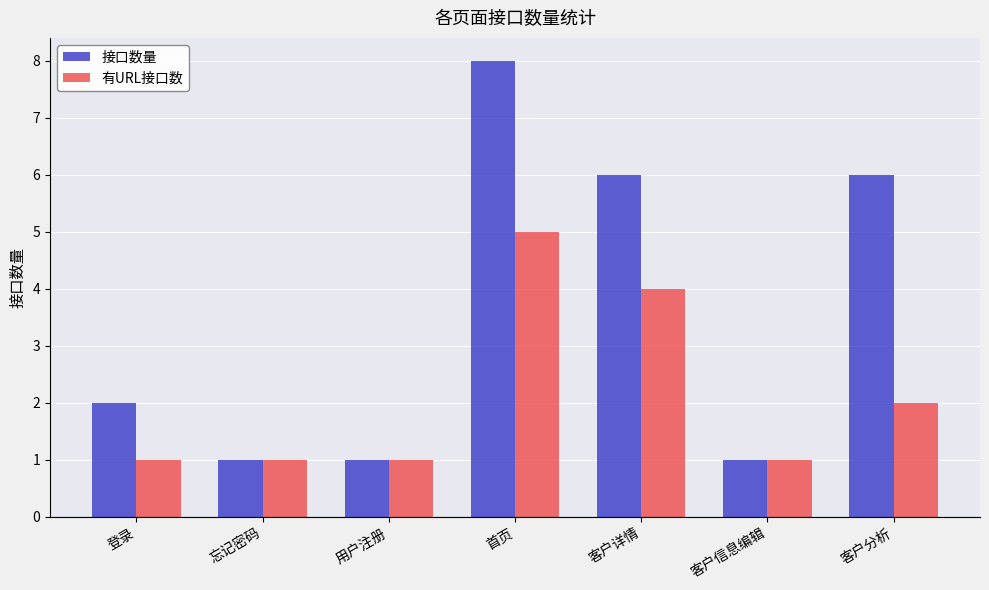

What position from the right is 客户分析?

1